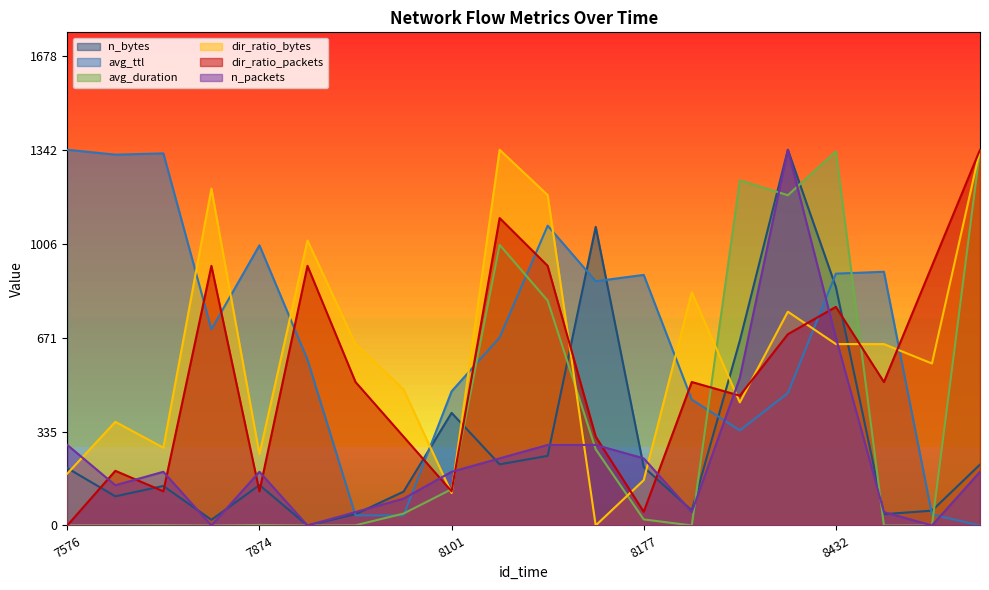

What is the difference between the avg_ttl values at 7662 and 8238?

985.2